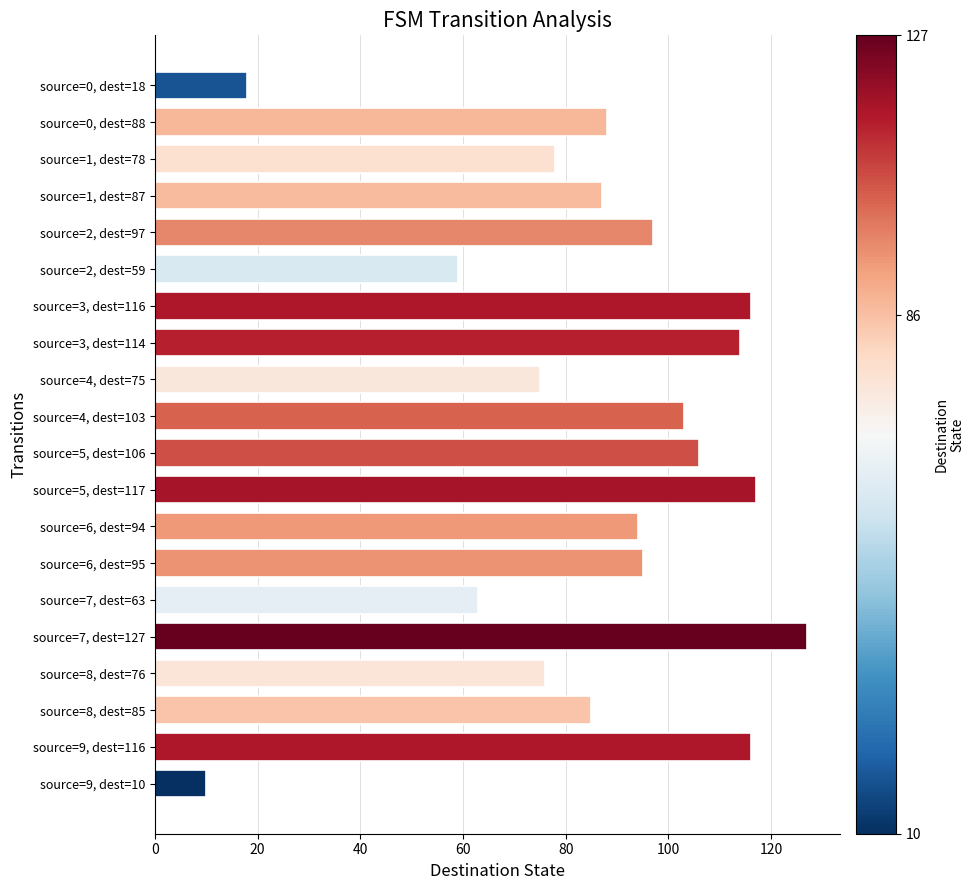

What is the difference between the maximum and minimum values?

117